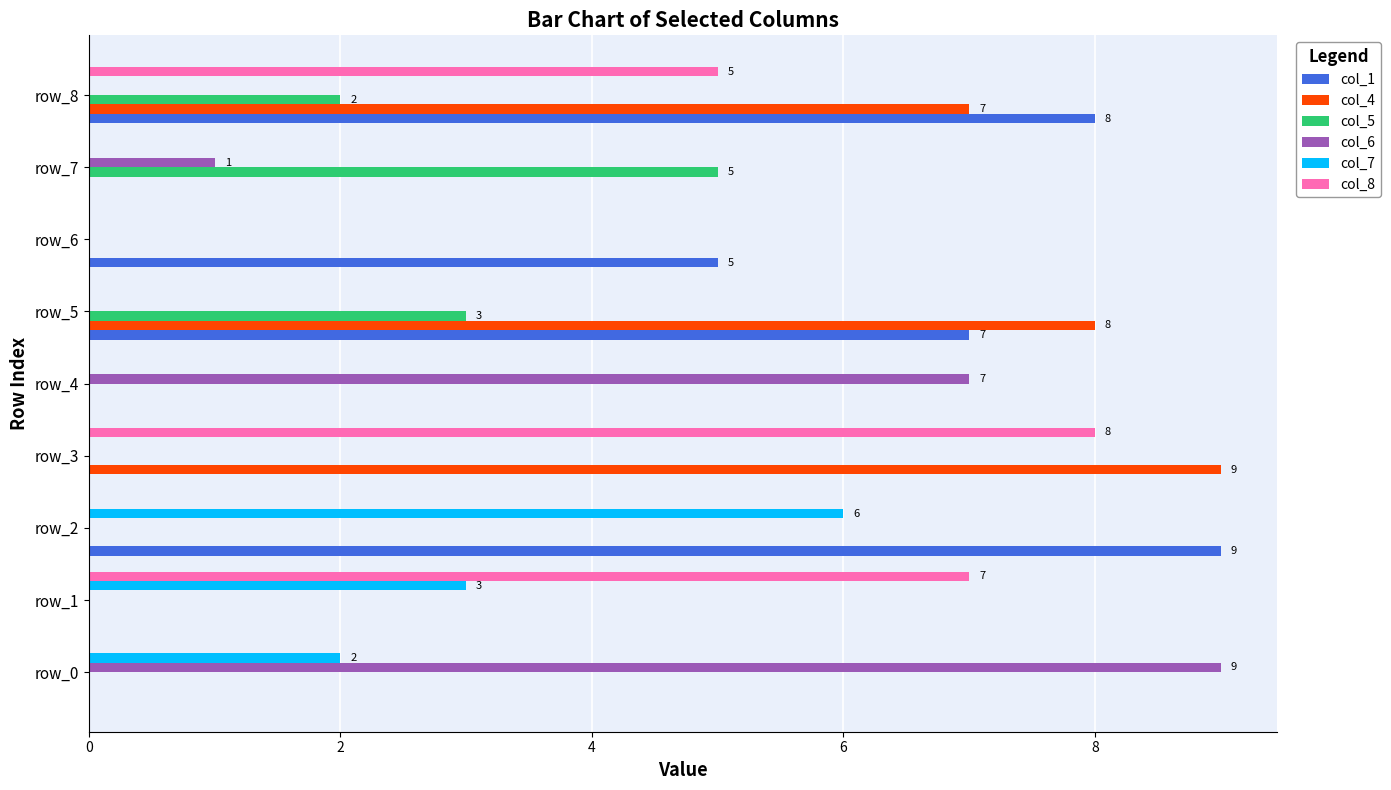

The col_1 series shows 0 at row_3. True or false?

True